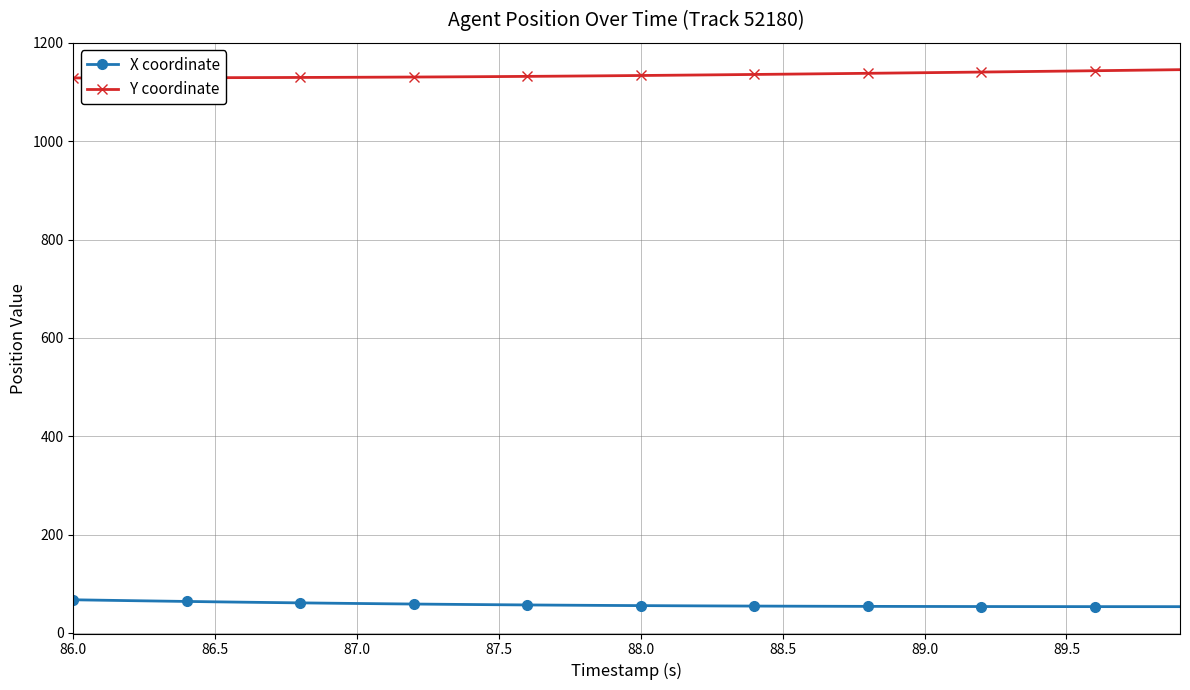

Which series has the largest total across all categories?

Y coordinate